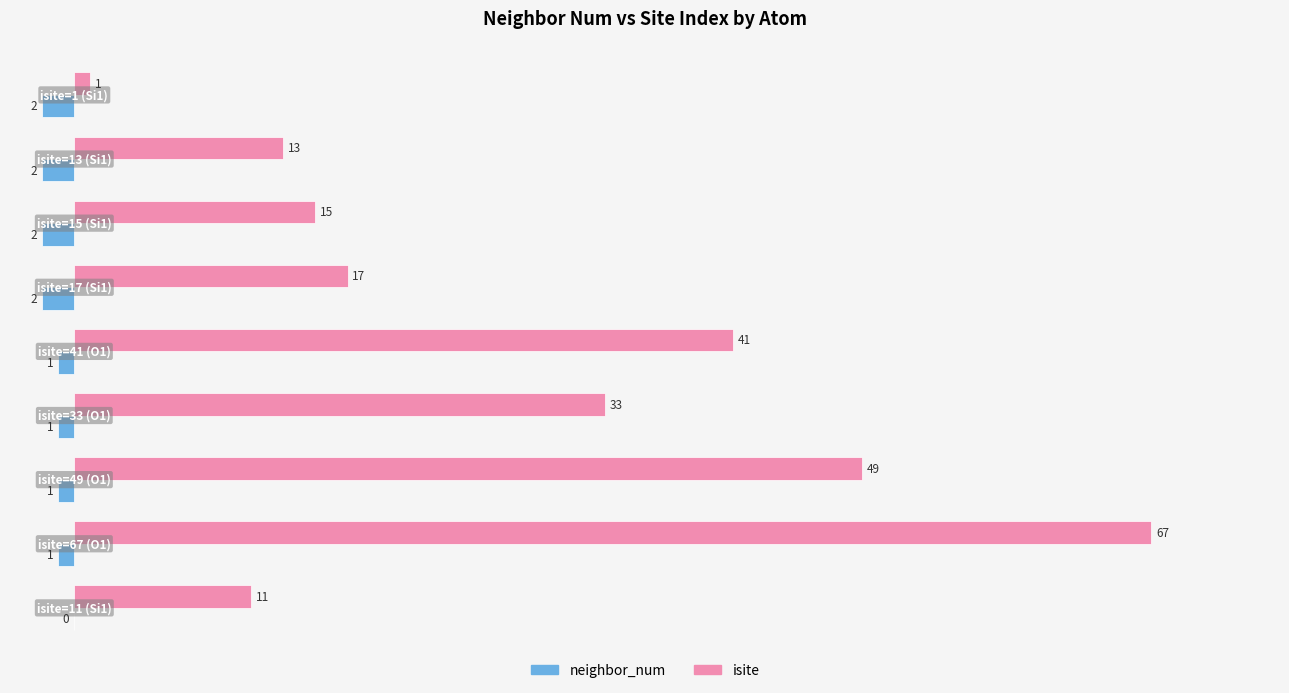

What is the sum of all neighbor_num values?

-12